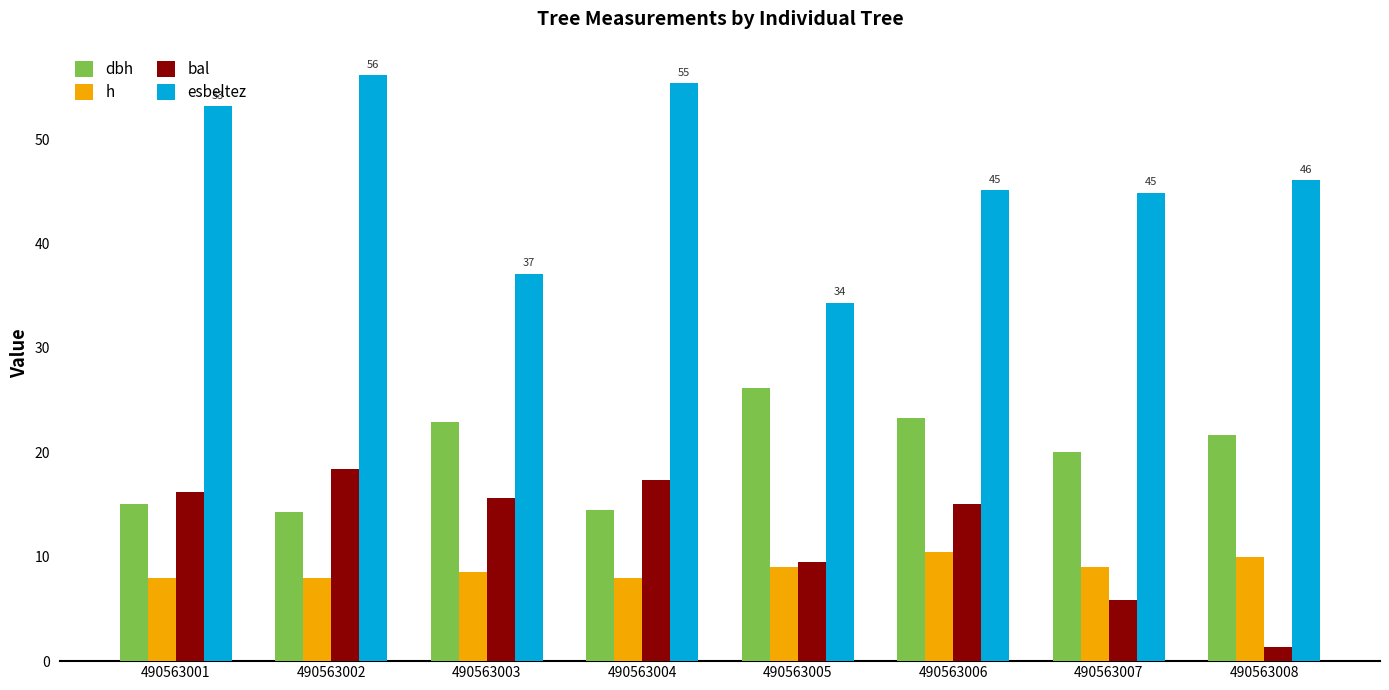

At which label does esbeltez first exceed 46?

490563001